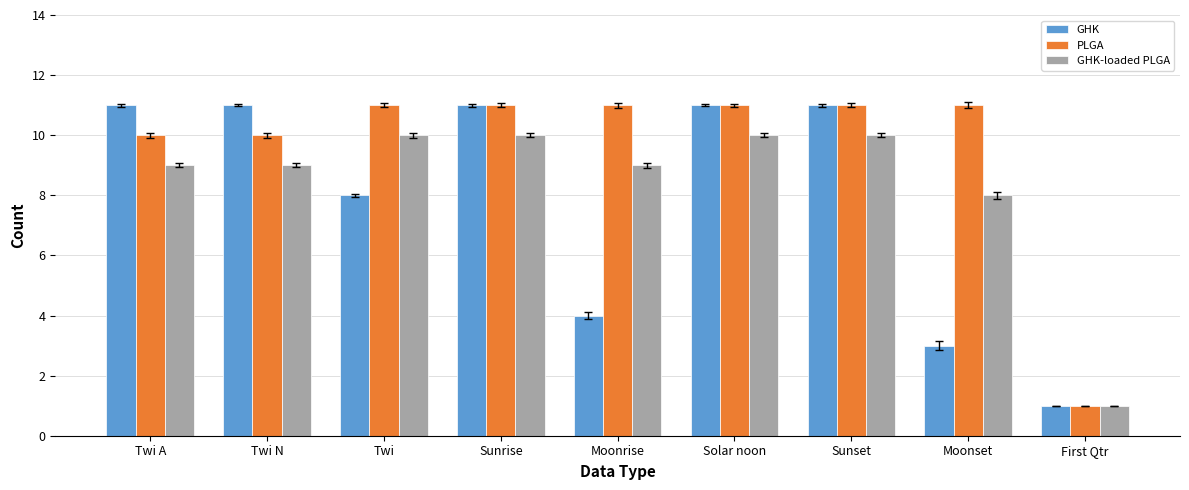

How many bars are there in each group?

3